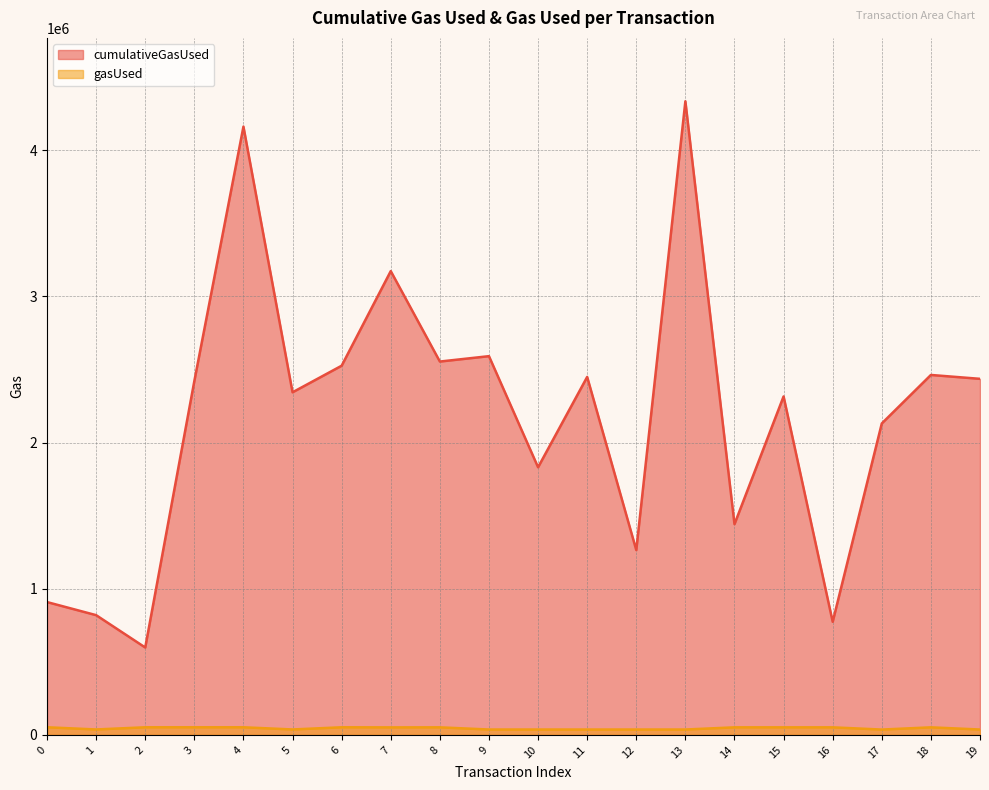

At how many categories does at least one series exceed 2834898?

3